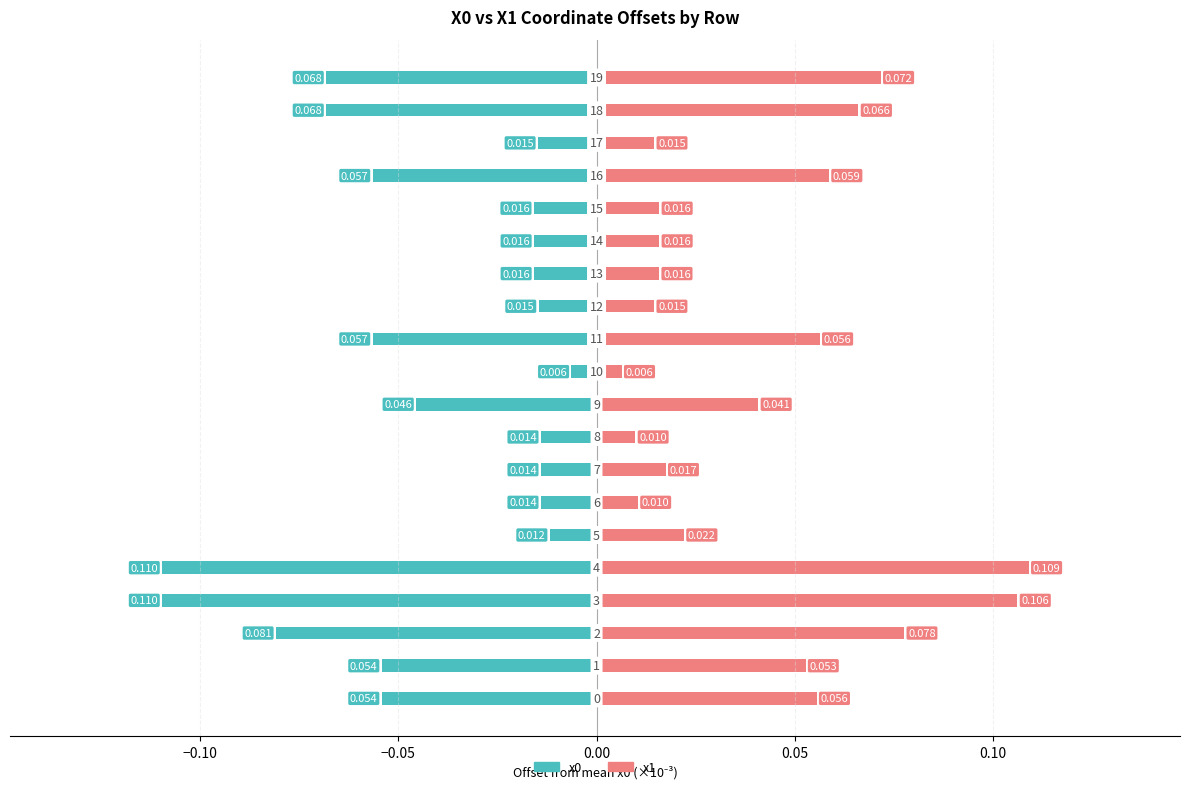

Which has a higher value, 13 or 15?

13